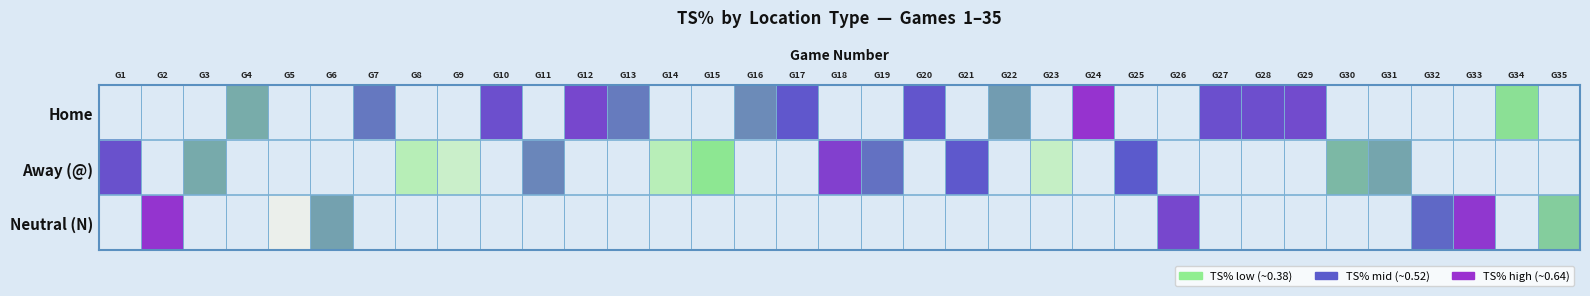

How many positive values does the Neutral (N) series have?

7